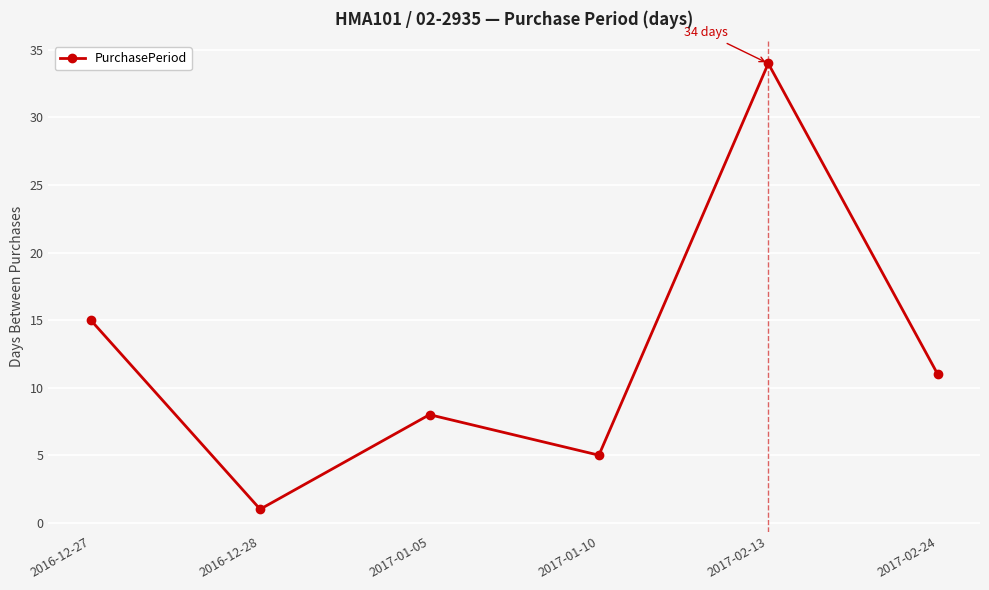

At which label is the value closest to 17?

2016-12-27